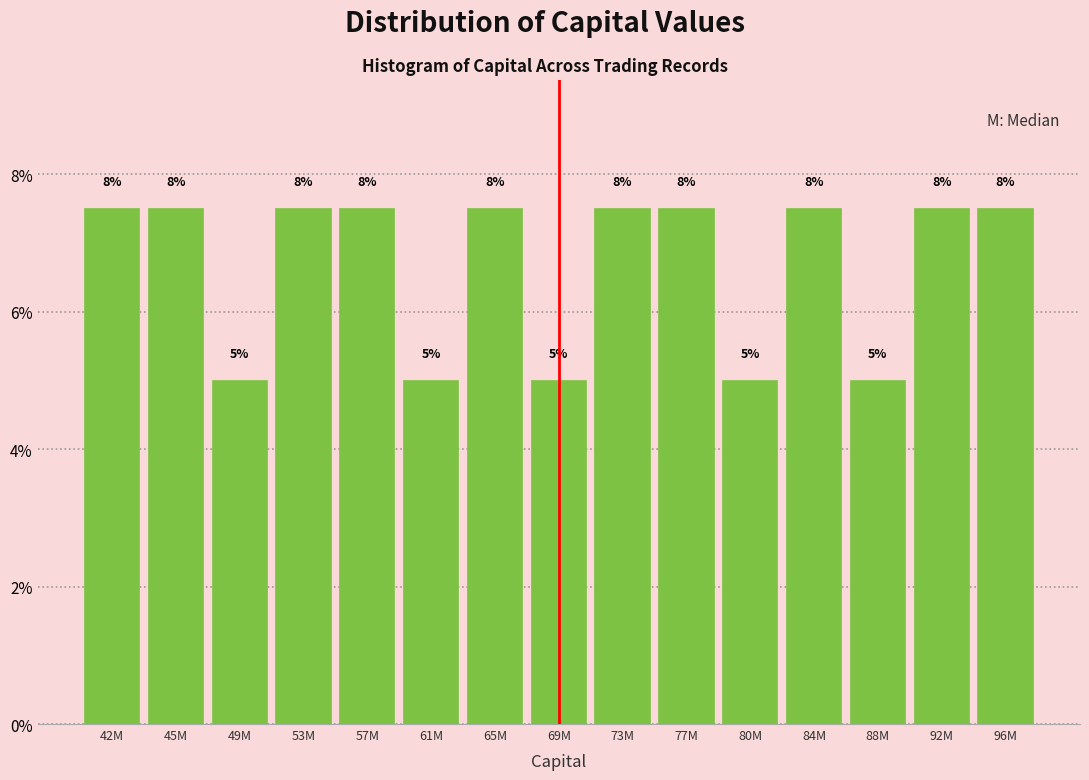

Are the bars horizontal?

No